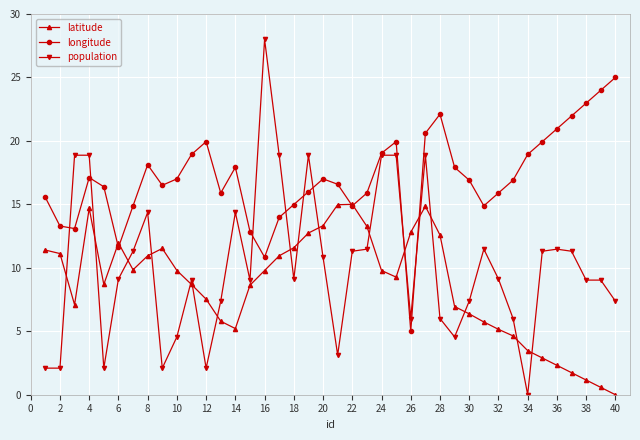

List the series in order of their overall mean, highest first.

longitude, population, latitude